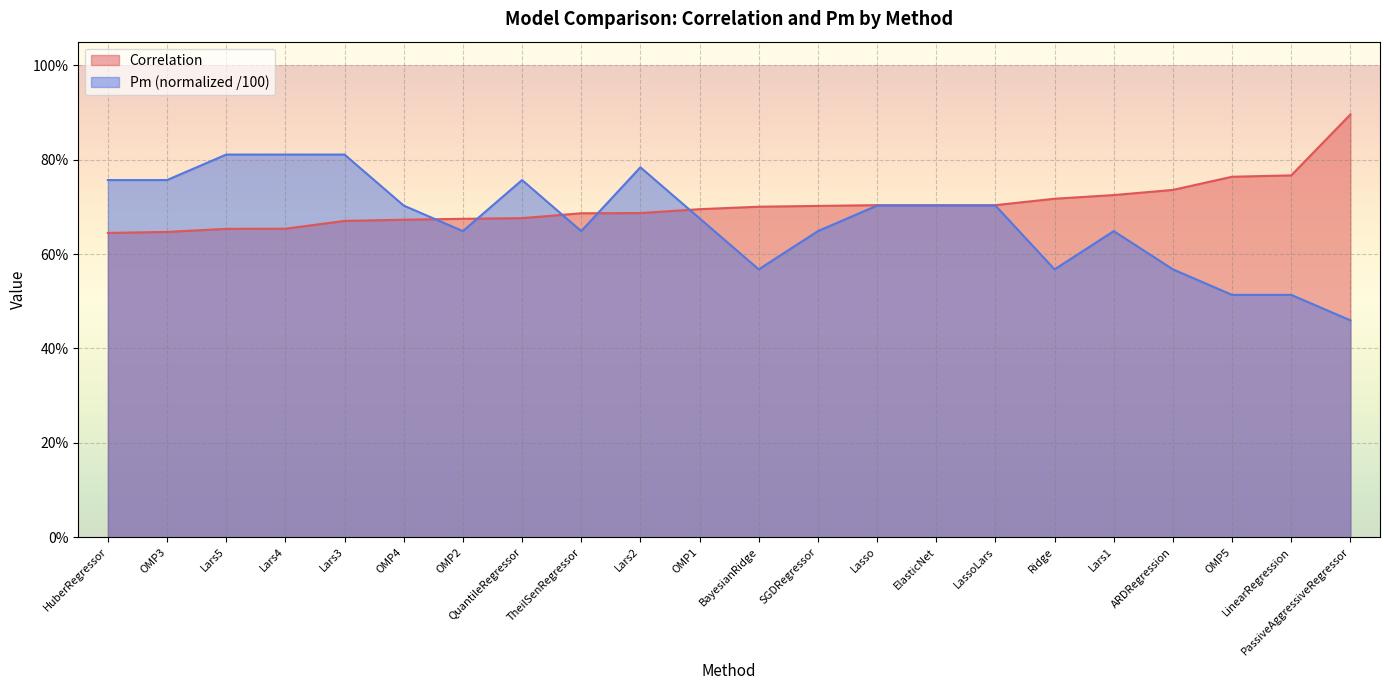

Read the Pm value at HuberRegressor.

0.8